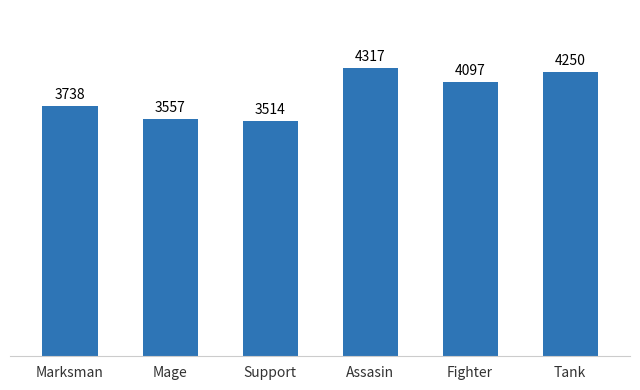

The chart shows a value of 6584 at Fighter. True or false?

False